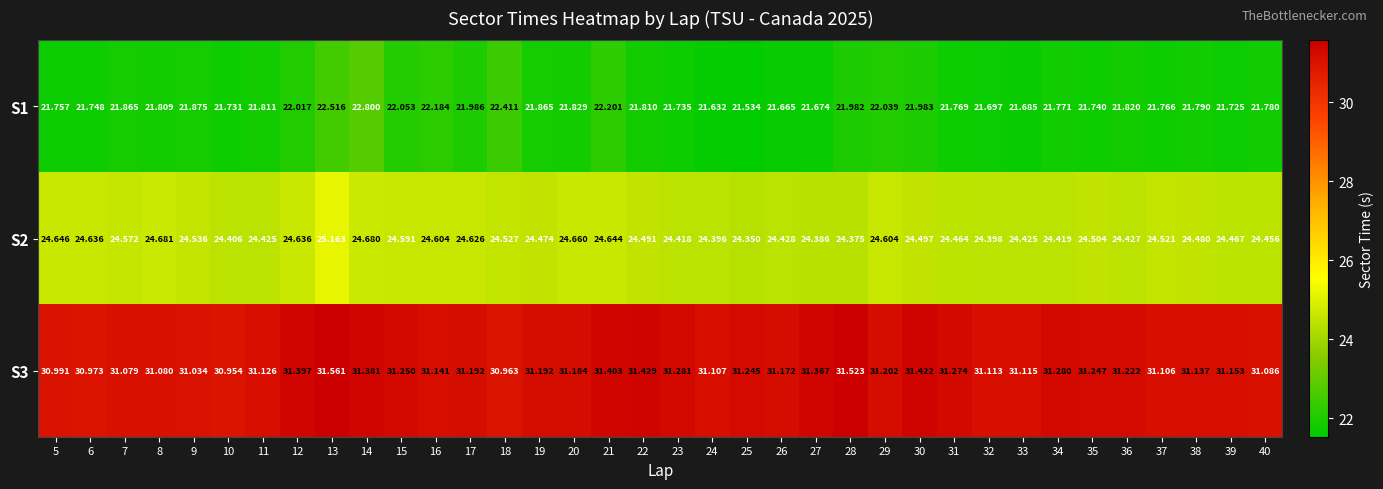

Is the value of S3 at 9 greater than the value of S1 at 24?

Yes